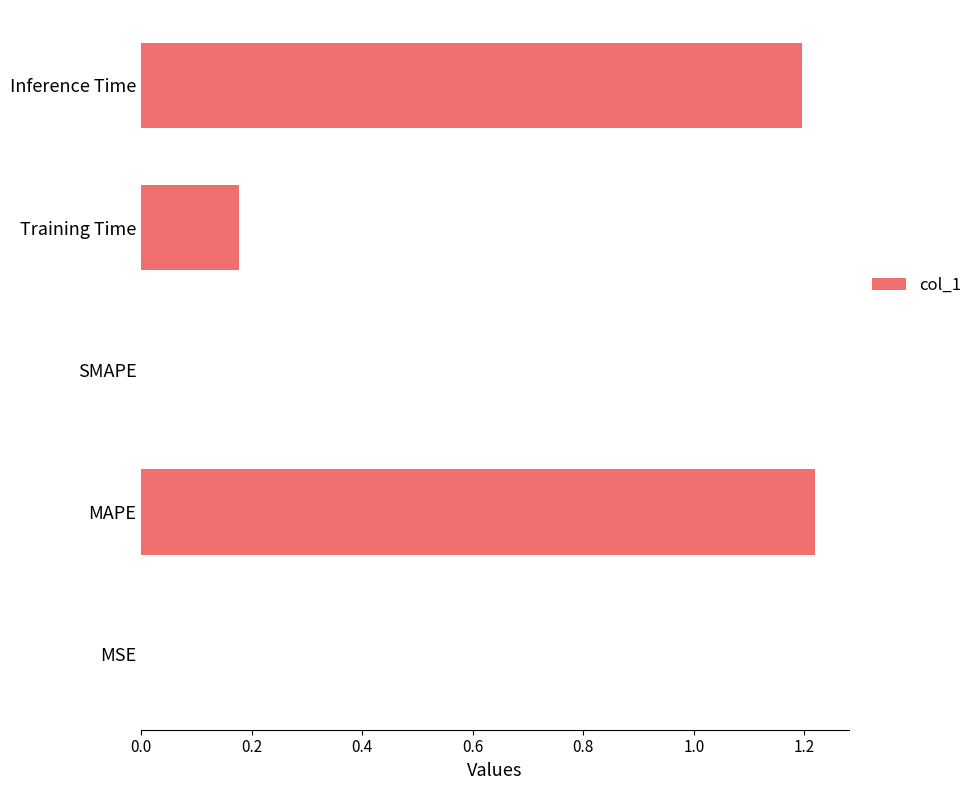

What is the change in value from MAPE to Training Time?

-1.0